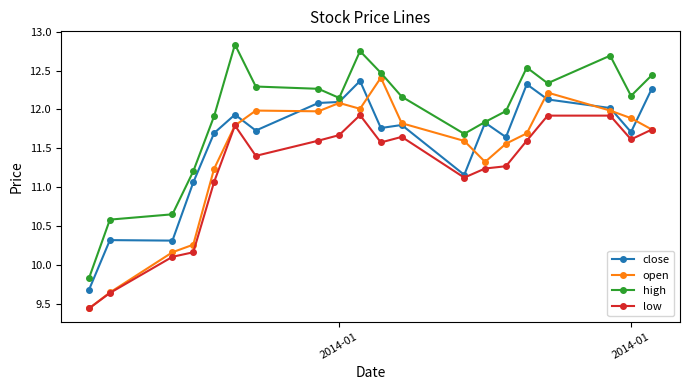

Which series has the largest range (max minus min)?

high